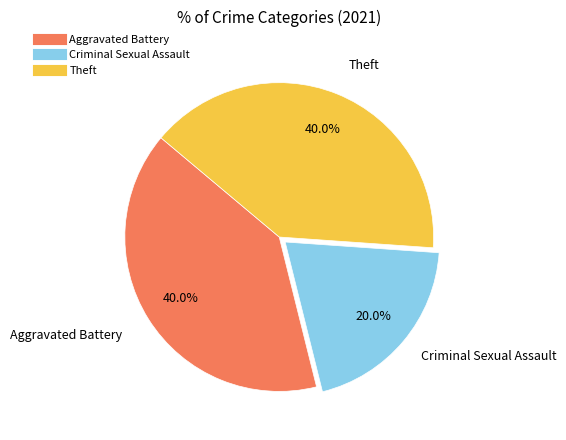

Does any single category account for the majority?

No